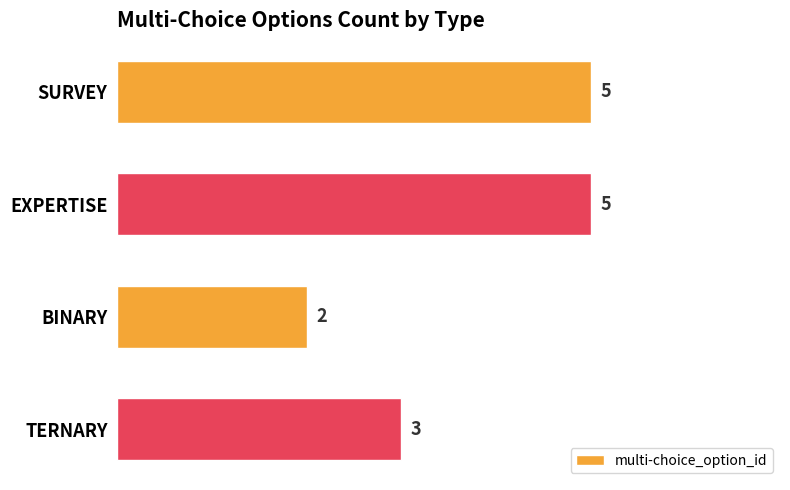

Reading top to bottom, extract all data points from this chart.

5	5	2	3